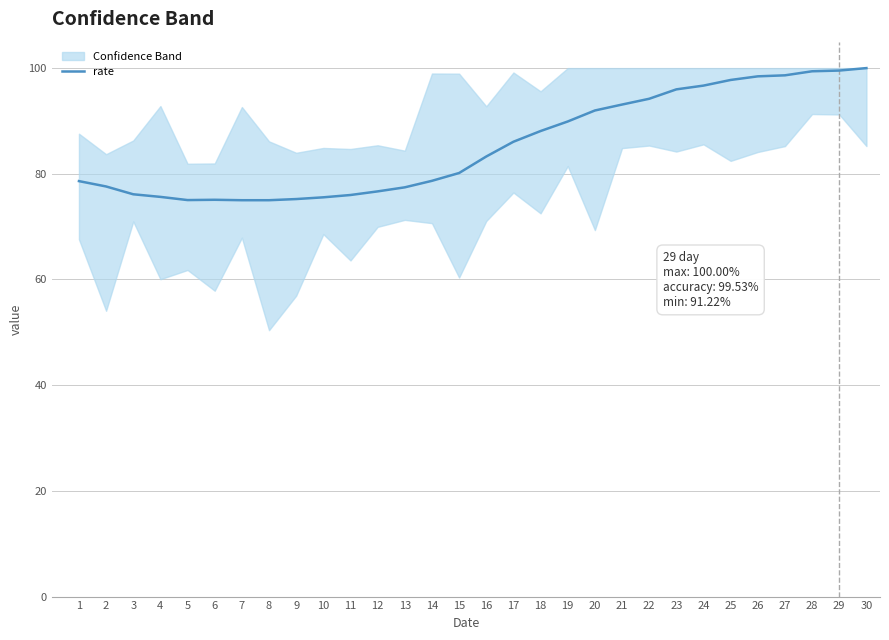

How many points are lower than both their immediate neighbors (excluding endpoints)?

1